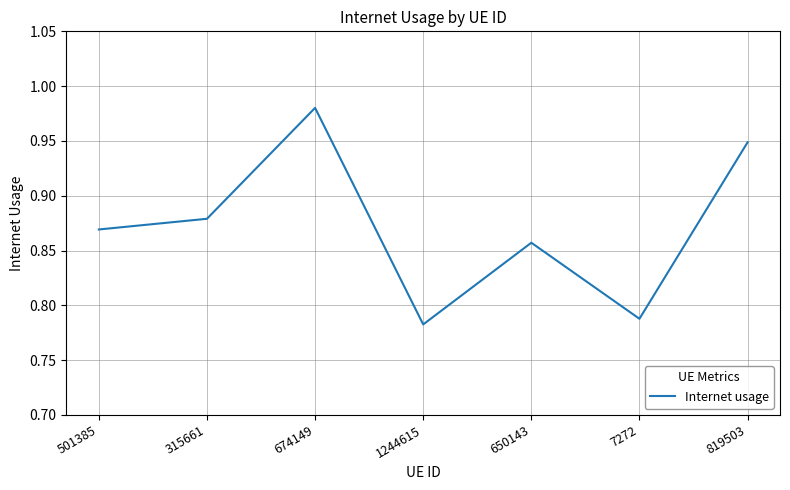

Rank the categories by value from highest to lowest.

674149, 819503, 315661, 501385, 650143, 7272, 1244615